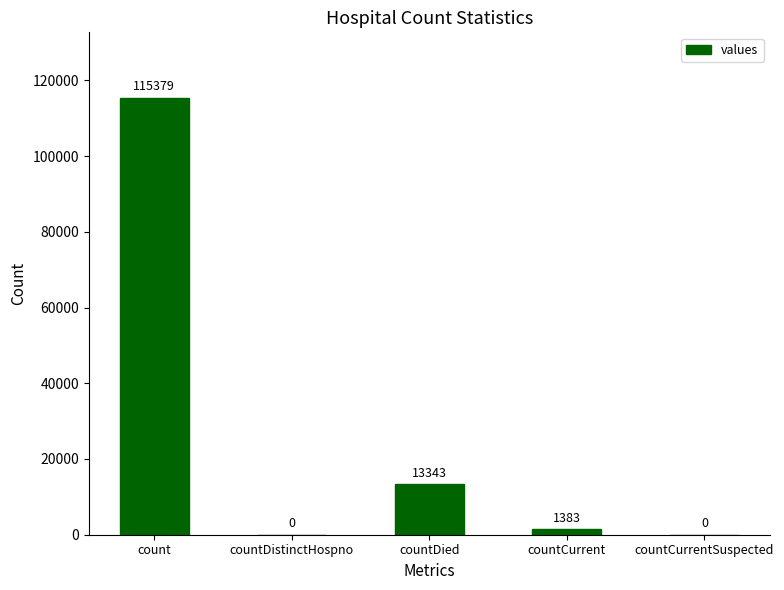

What is the change in value from count to countDied?

-102036